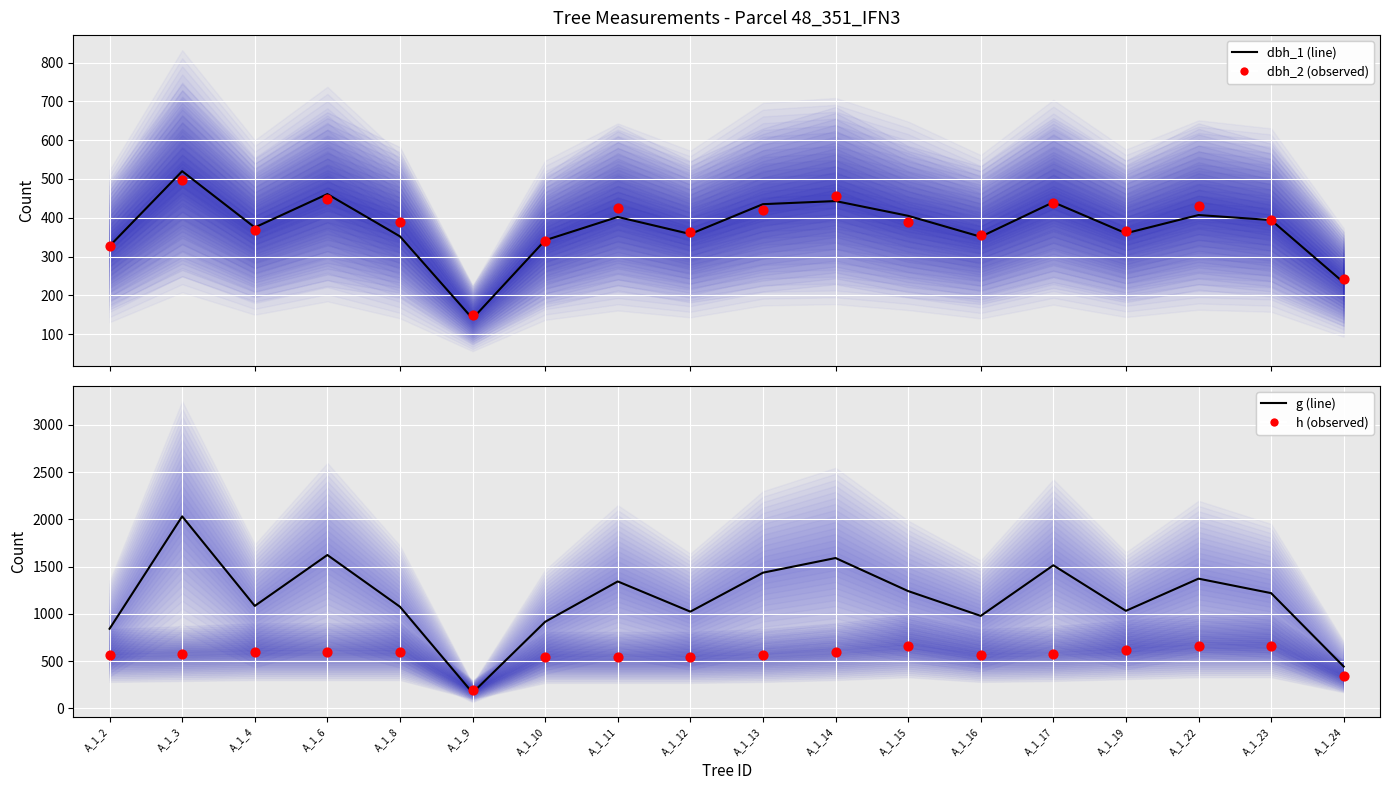

Which series reaches the minimum Y coordinate?

dbh_1 (line)